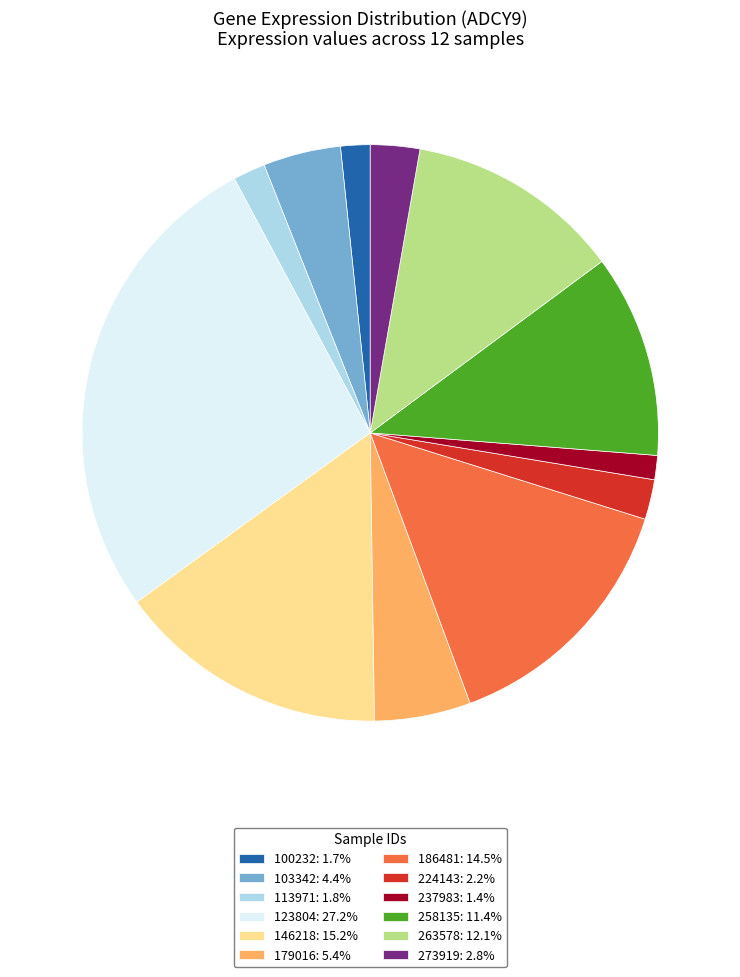

True or false: 263578 accounts for 12% of the total.

True